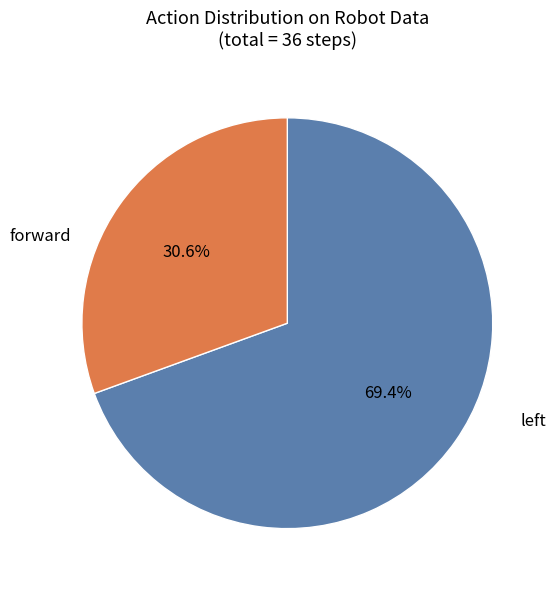

True or false: forward accounts for 69% of the total.

True